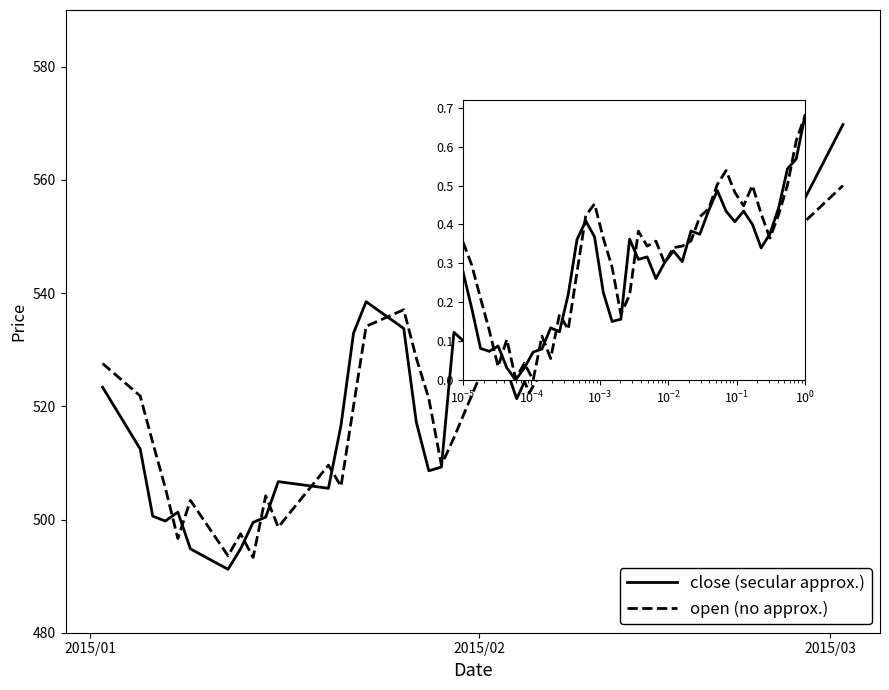

Which series has the widest spread of values?

close (secular approx.)